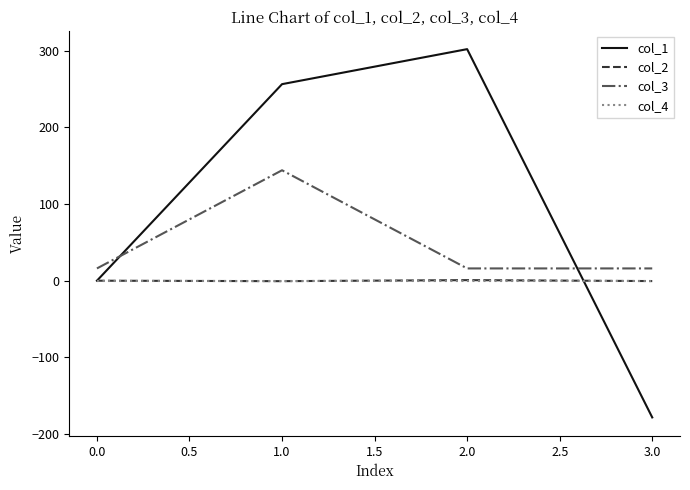

True or false: col_1 has more than 1 points higher than both neighbors.

False